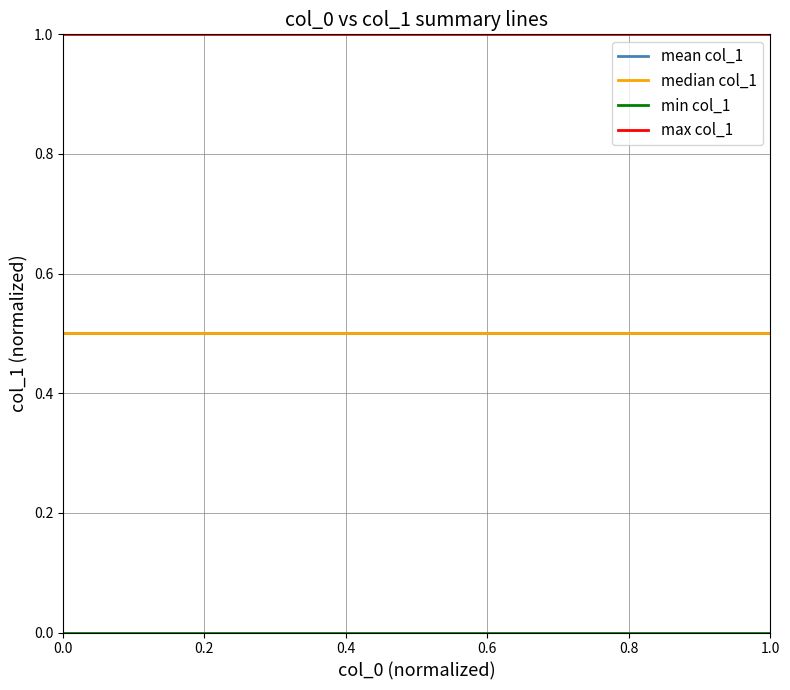

At how many categories does at least one series exceed 0?

10